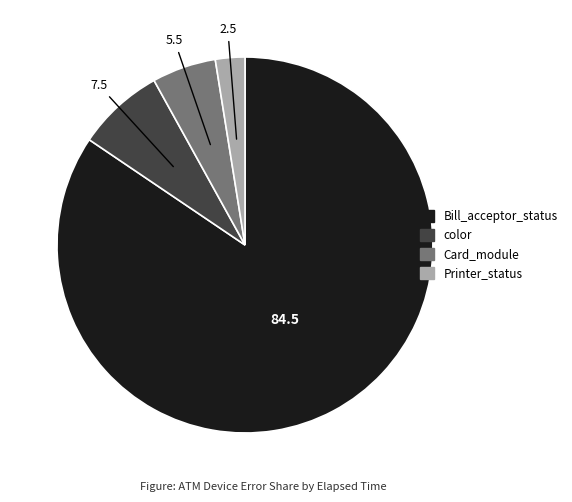

Does any single category account for the majority?

Yes